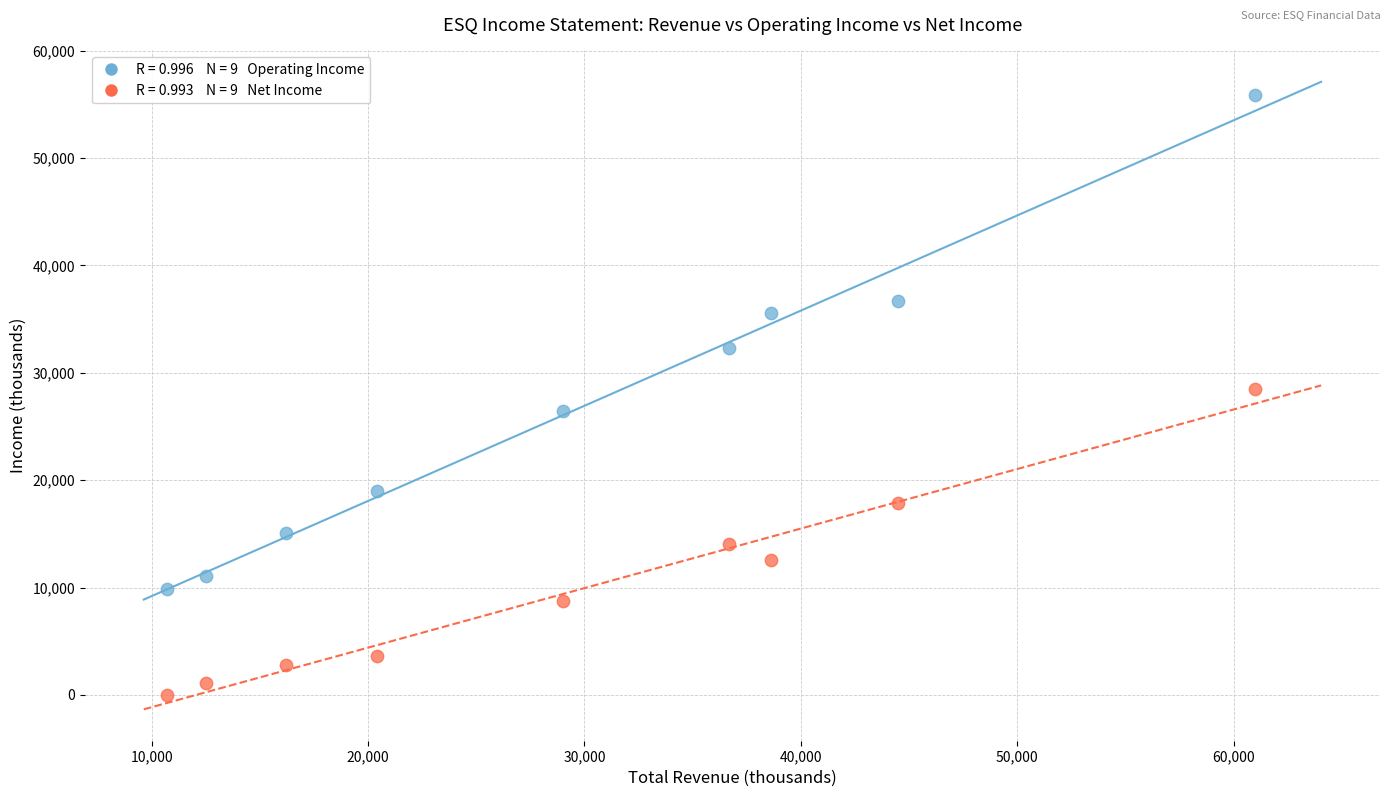

Across all data points, what is the range of X values (max minus min)?

50300